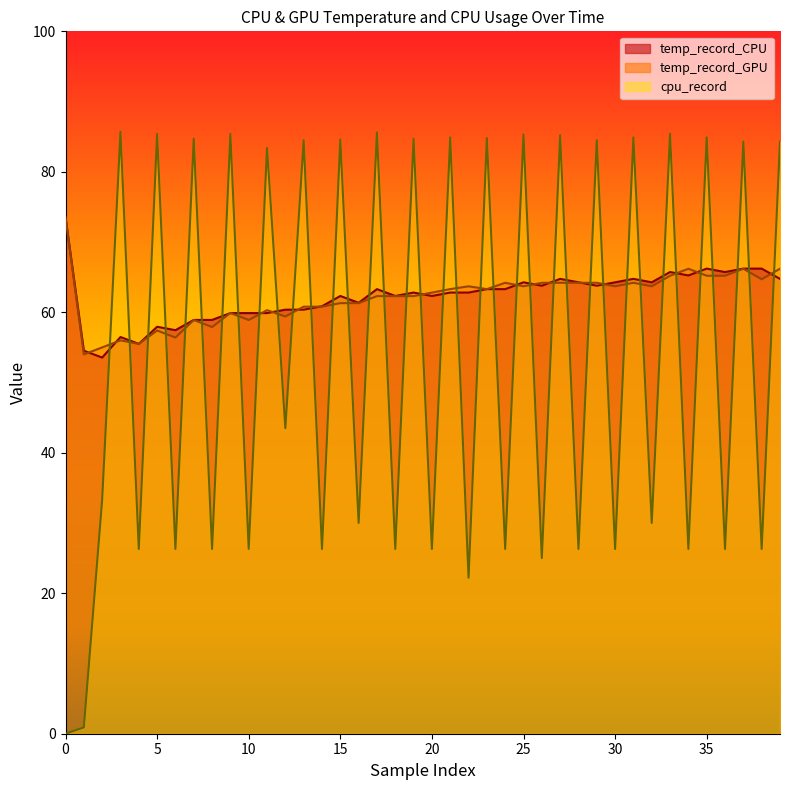

What is the spread (max minus min) of values at 0?

73.5